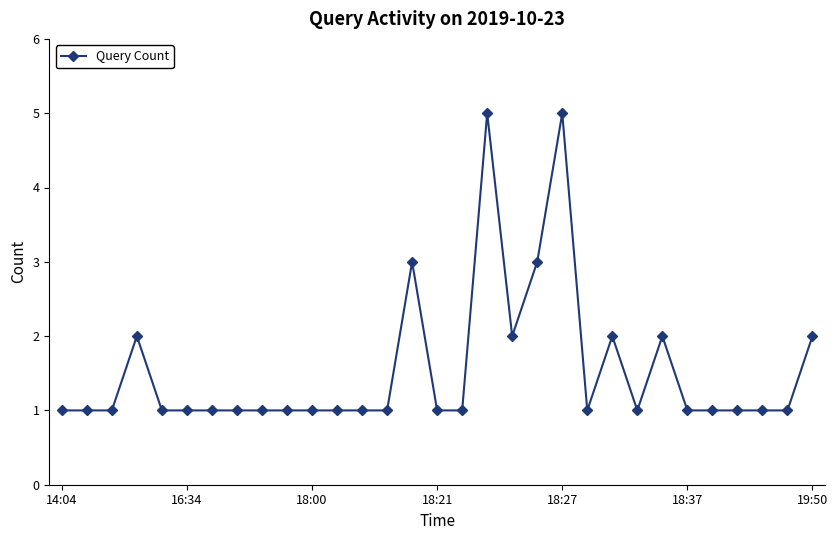

Count the number of data series in this chart.

1